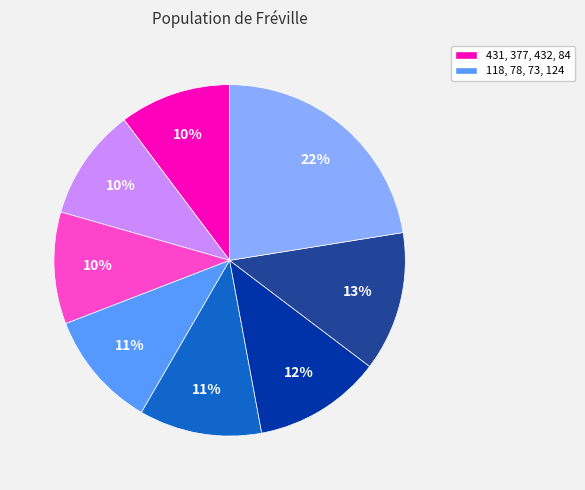

Is there a majority slice in this chart?

No